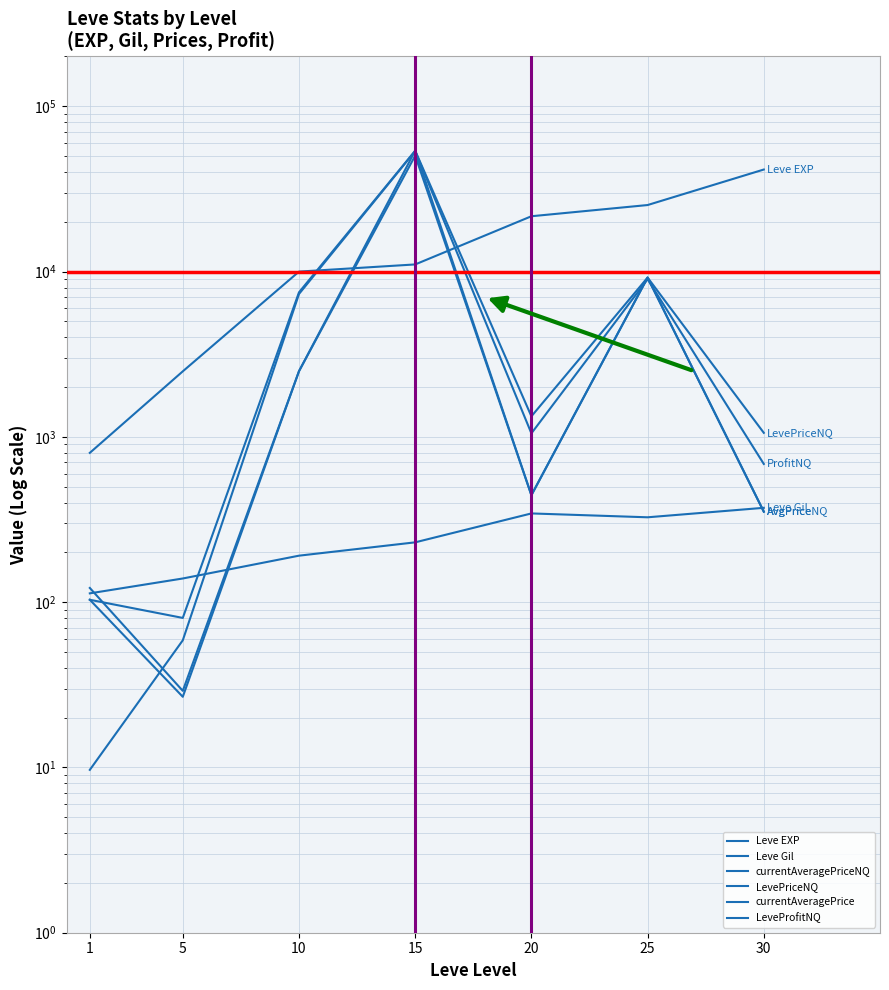

True or false: currentAveragePriceNQ has more than 0 interior local peaks.

True